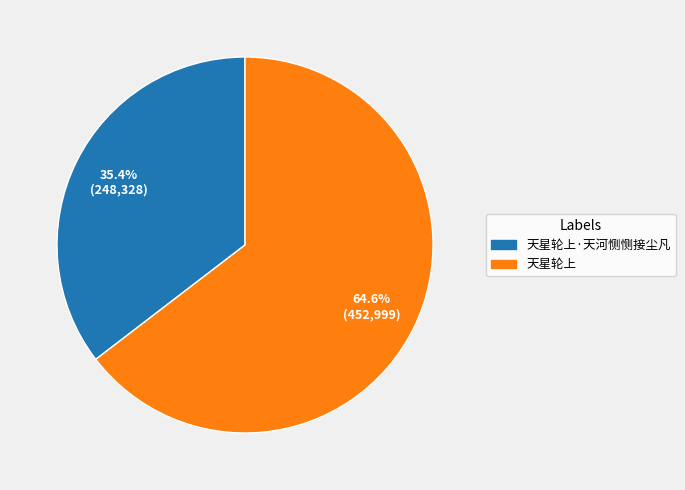

To the nearest percent, what is the combined percentage of 天星轮上 and 天星轮上·天河恻恻接尘凡?

100%